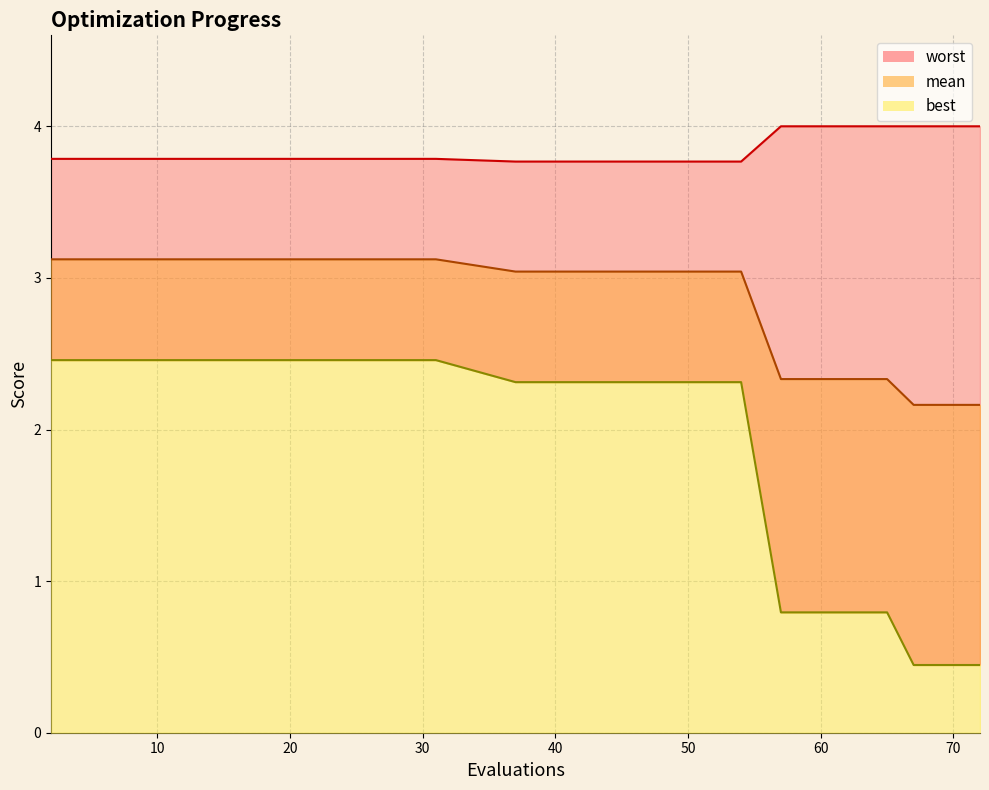

What is the minimum value for best_line?

0.4